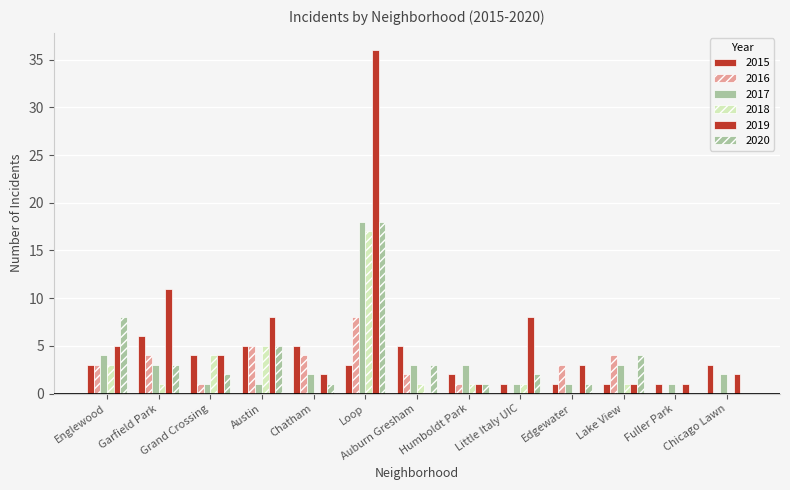

Are the bars grouped side by side (vs. stacked)?

Yes